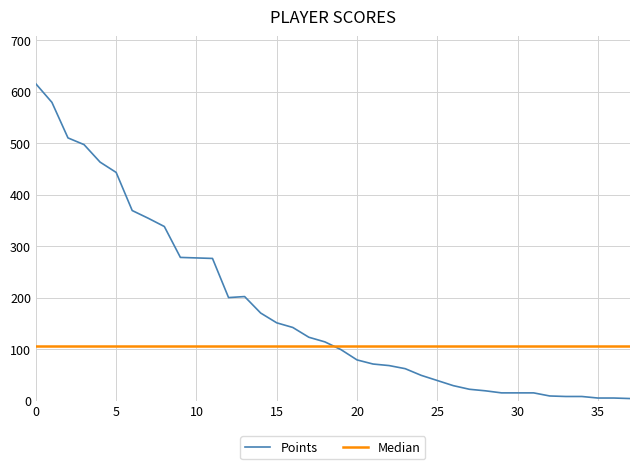

Reading right to left, what are all the values shown in this chart?

4	5	5	8	8	9	15	15	15	19	22	29	39	49	62	68	71	79	99	114	123	142	151	170	202	200	276	277	278	338	354	369	443	463	497	510	579	615